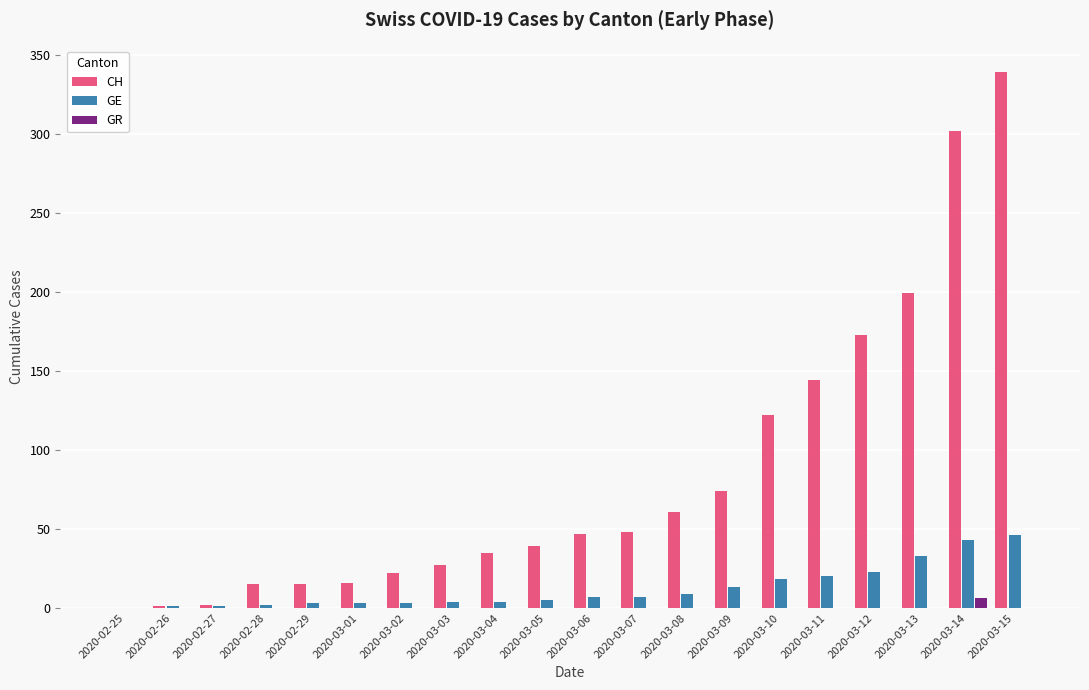

Which series changed the most between 2020-02-26 and 2020-03-13?

CH